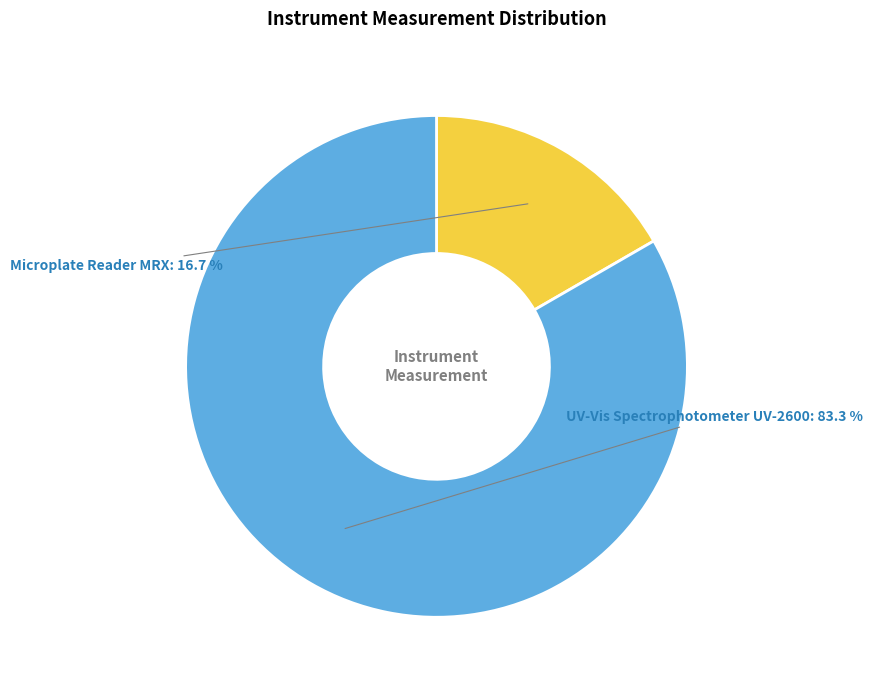

Does Microplate Reader MRX represent more than half of the total?

No